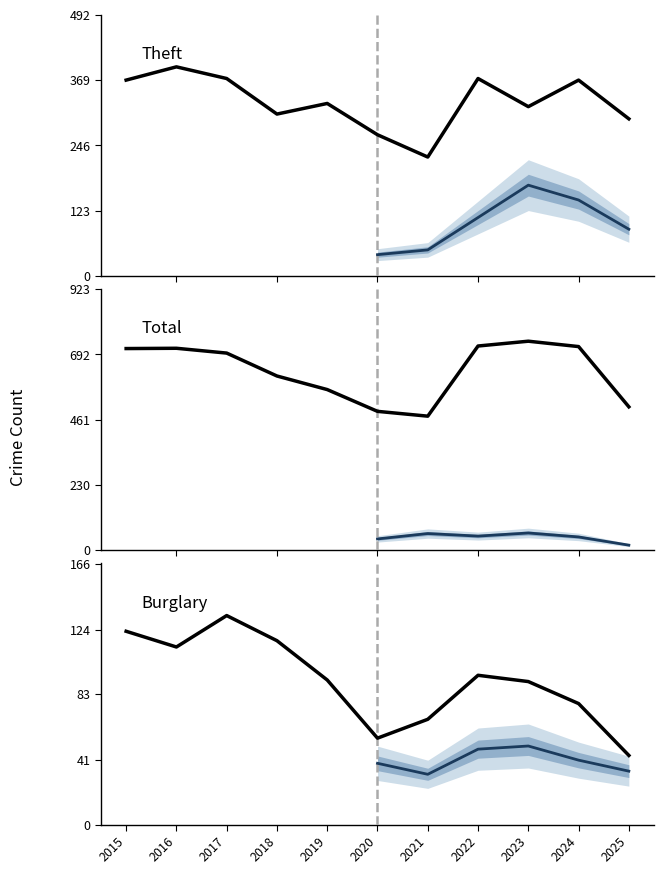

At which category does Total reach its first local peak?

2016